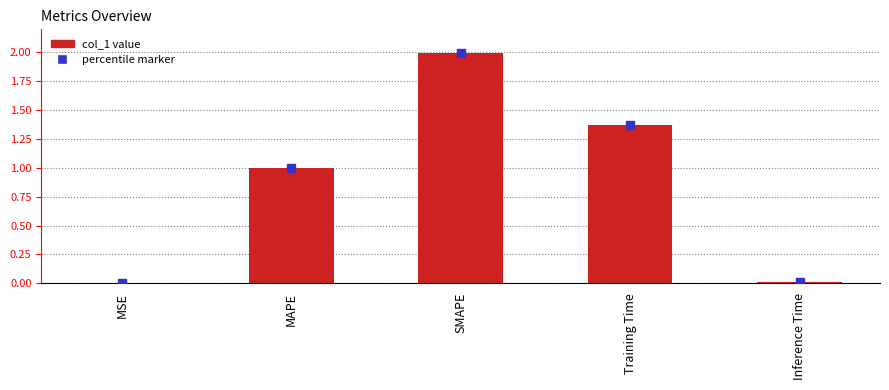

True or false: the data shows 2.0 at SMAPE.

True